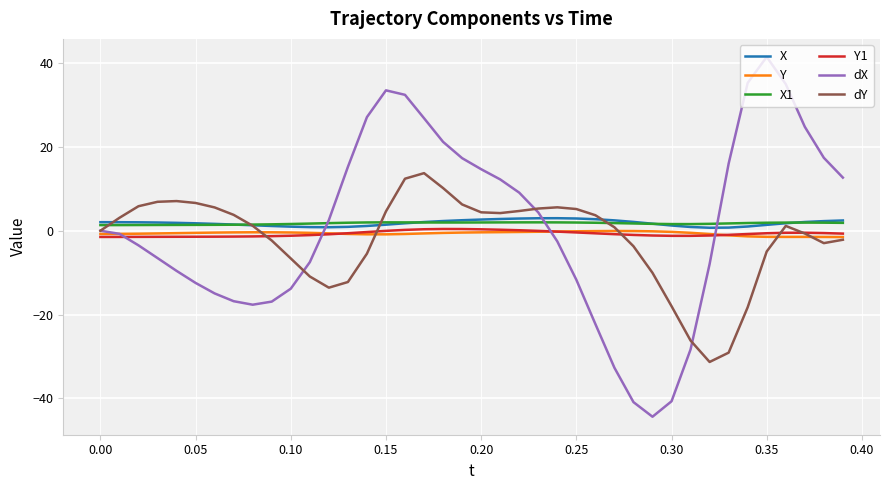

What is the smallest value displayed?

-44.4